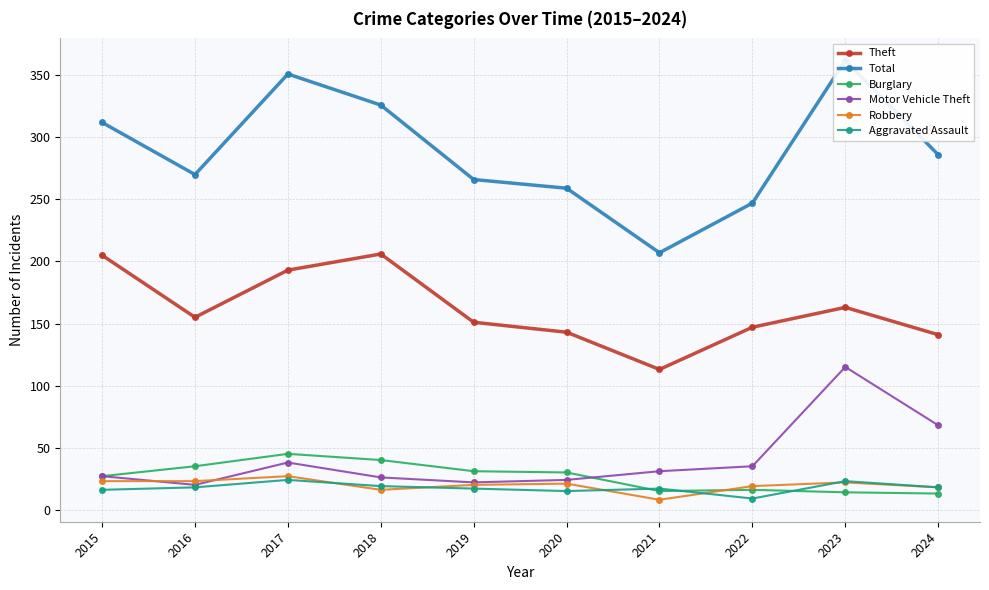

Reading left to right, extract all data points from this chart.

Theft: 205	155	193	206	151	143	113	147	163	141
Total: 312	270	351	326	266	259	207	247	362	286
Burglary: 27	35	45	40	31	30	15	16	14	13
Motor Vehicle Theft: 27	20	38	26	22	24	31	35	115	68
Robbery: 23	23	27	16	20	21	8	19	22	18
Aggravated Assault: 16	18	24	19	17	15	17	9	23	18